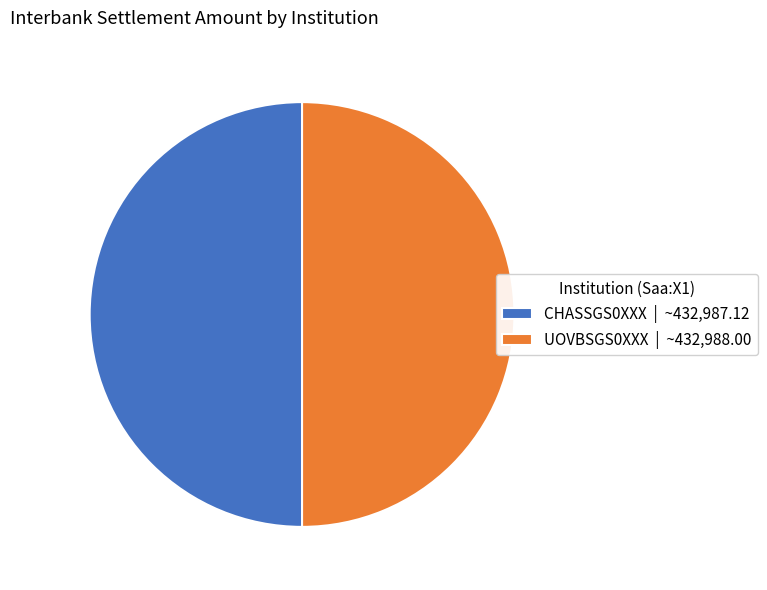

What is the ratio of the value at UOVBSGS0XXX to the value at CHASSGS0XXX?

1.0